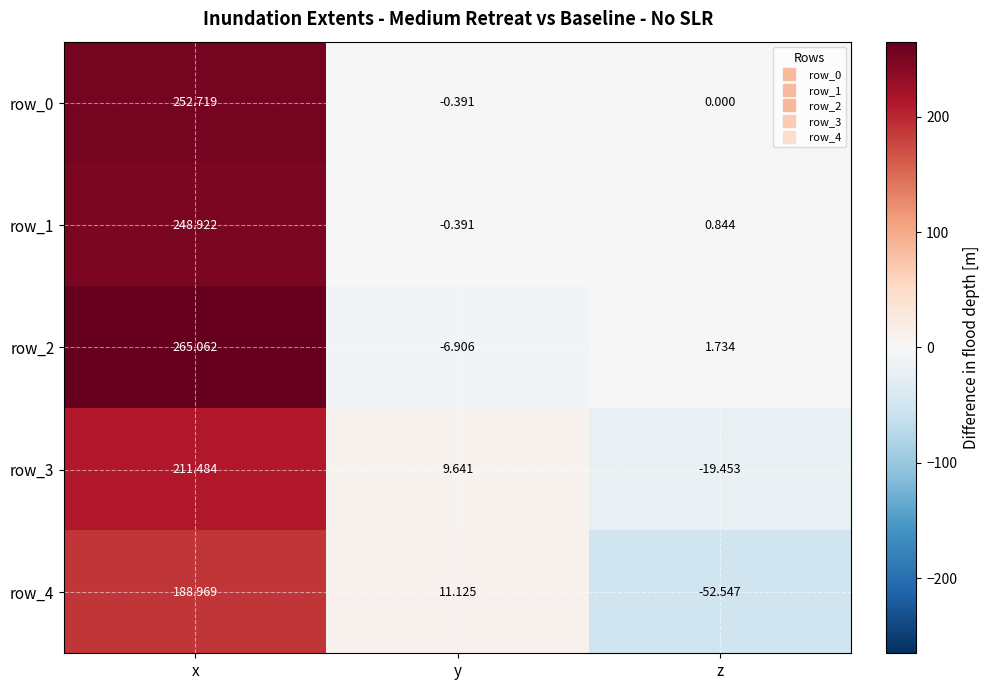

What is the sum of all row_3 values?

201.7